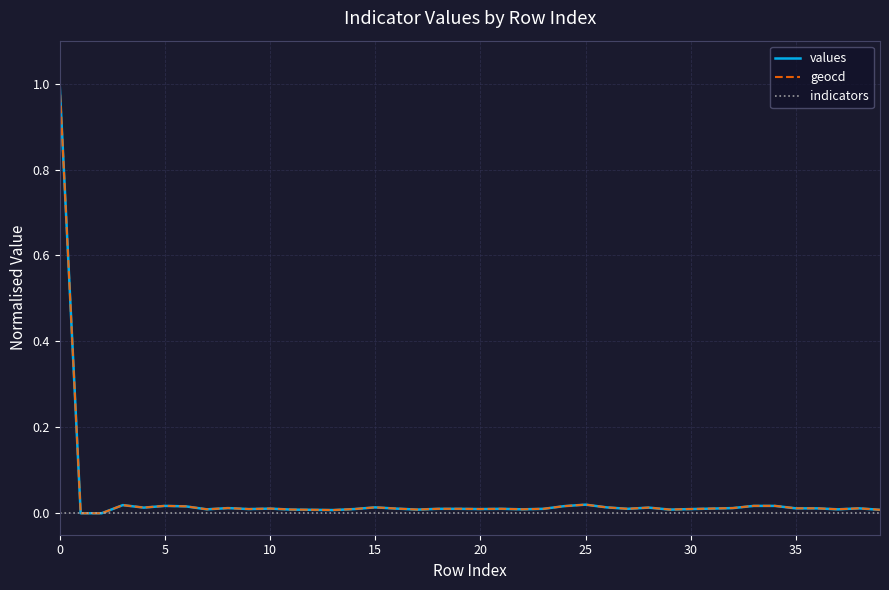

Does the chart have visible grid lines?

Yes